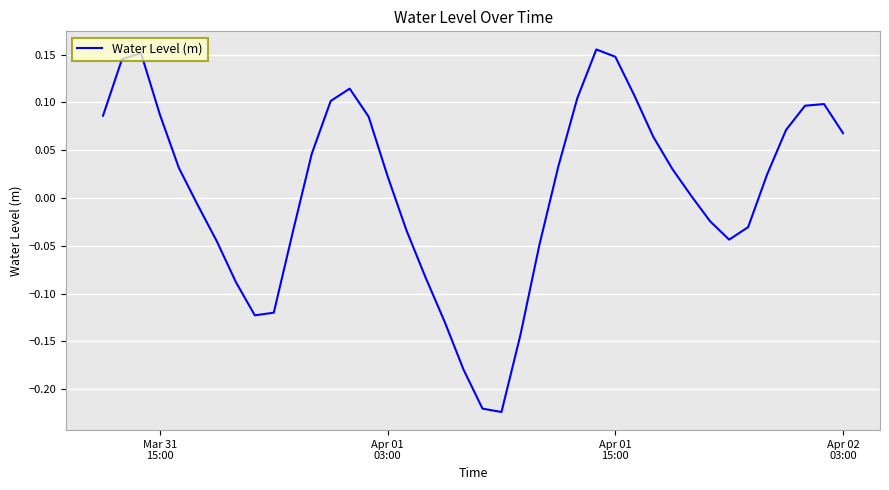

What is the difference between the maximum and minimum values?

0.4